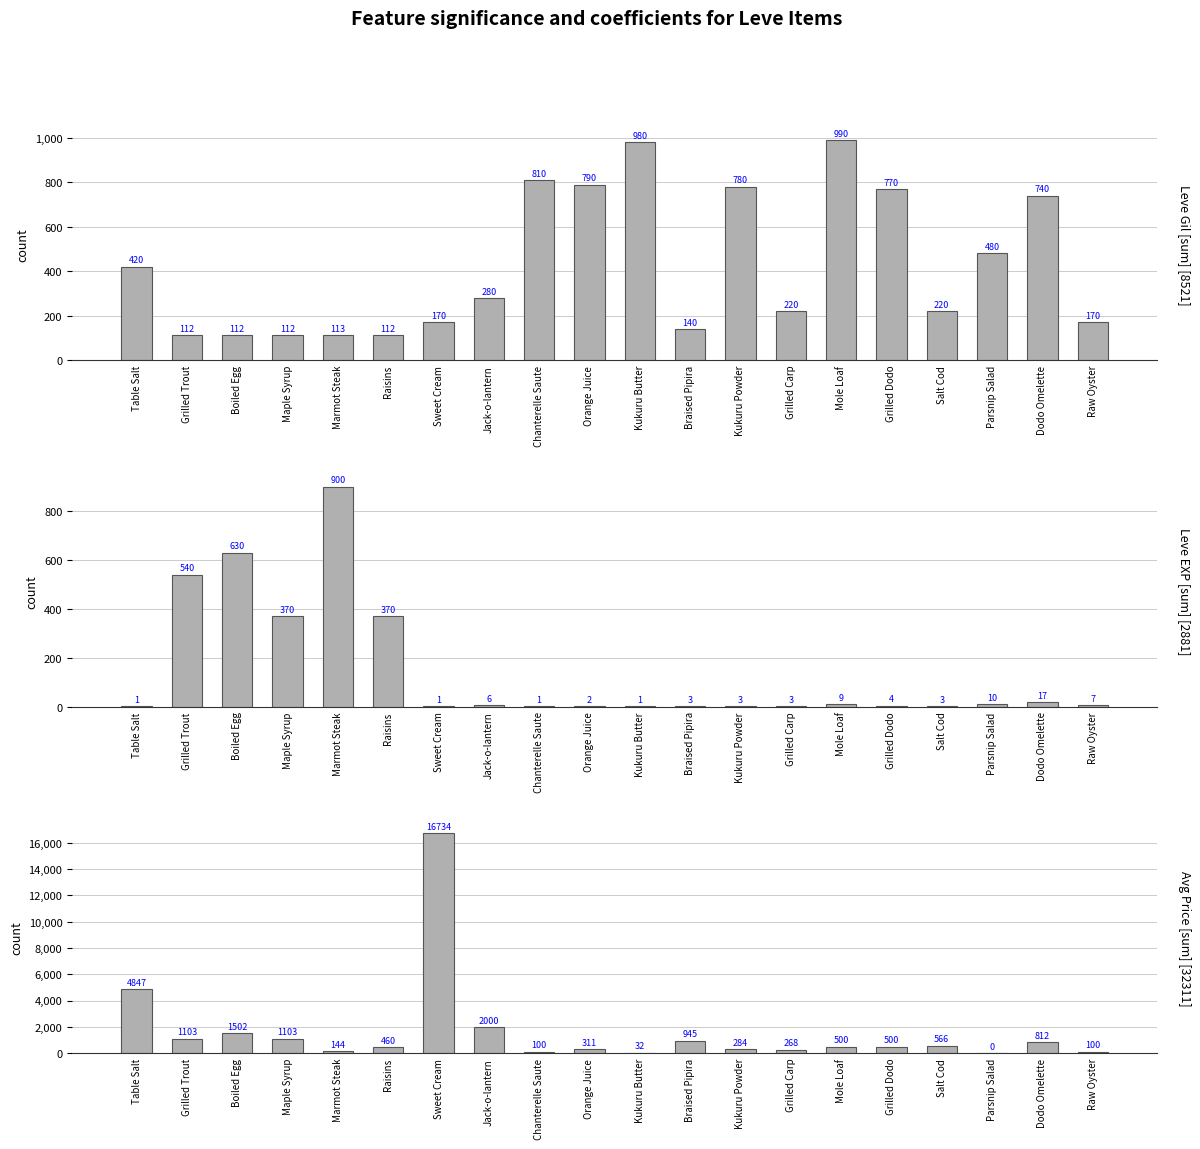

Rank the series by their maximum value, from lowest to highest.

Leve EXP, Leve Gil, currentAveragePrice